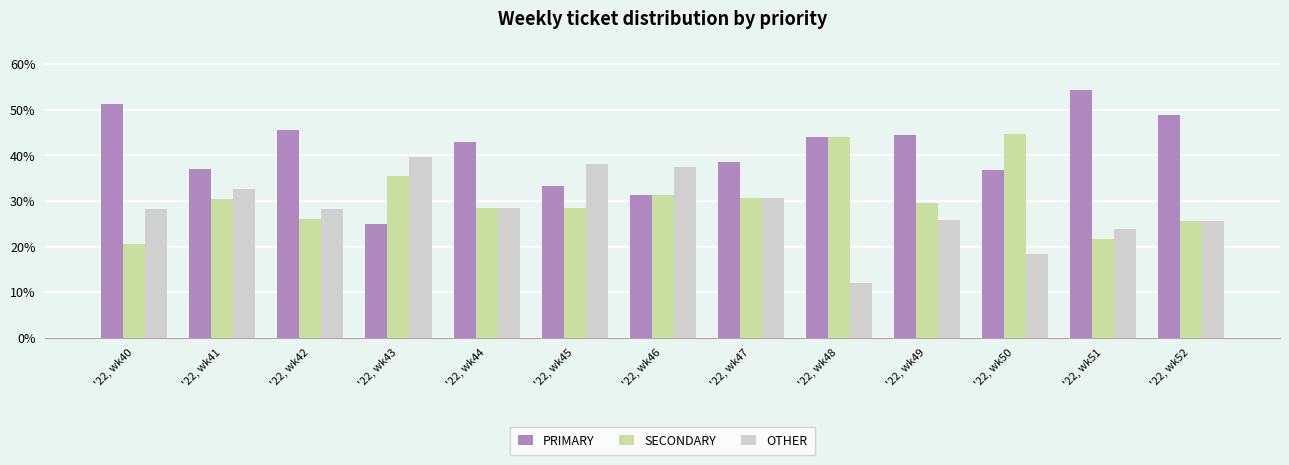

Rank the series by their maximum value, from lowest to highest.

OTHER, SECONDARY, PRIMARY